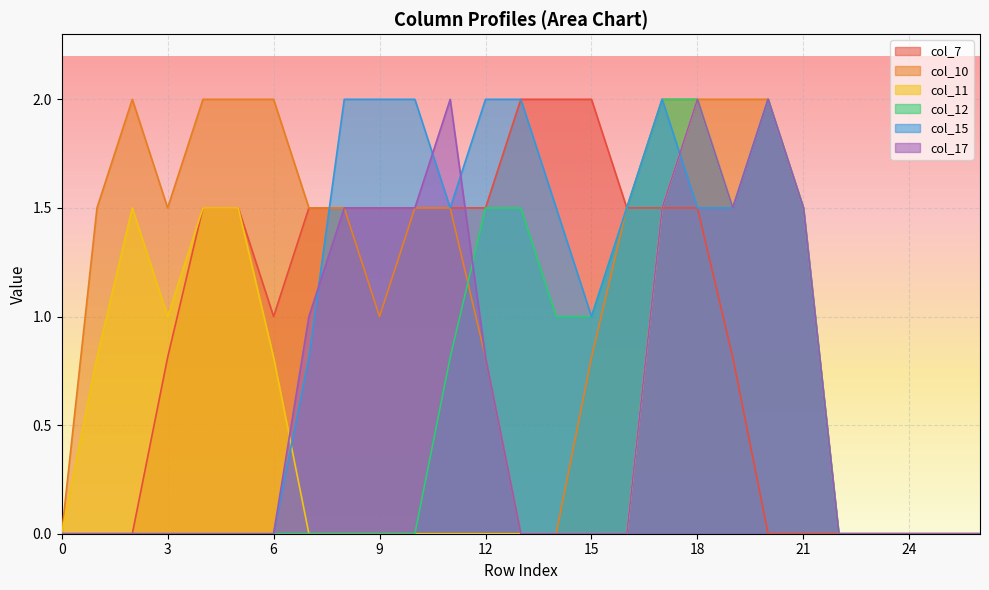

How many distinct data groups are displayed?

6